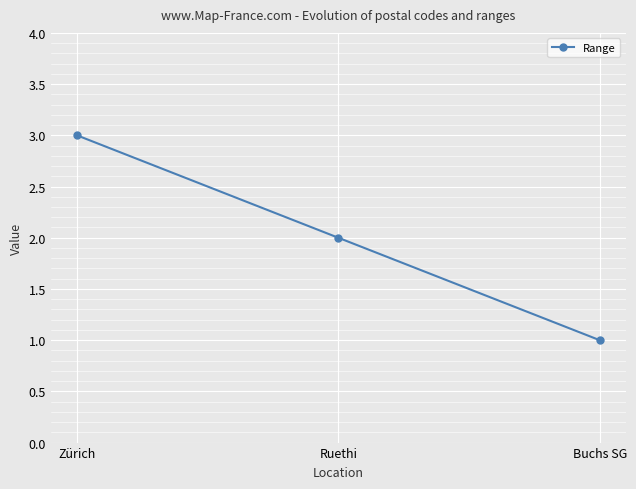

Which category has the lowest value across all series?

Buchs SG